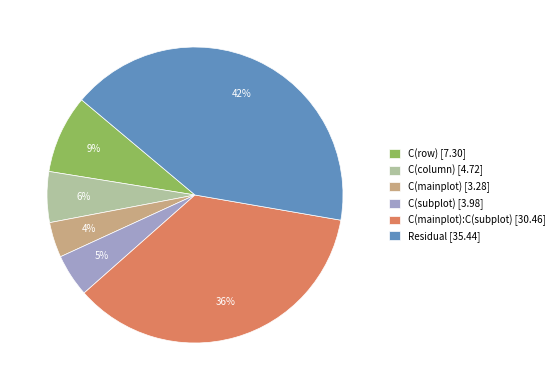

How many segments does this pie chart have?

6